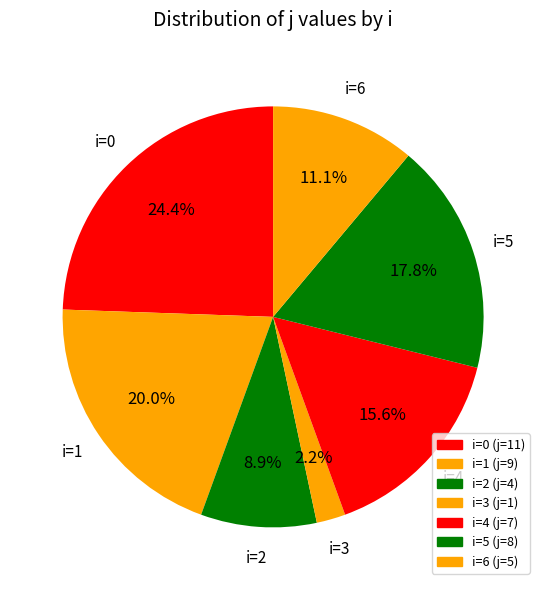

How many segments does this pie chart have?

7